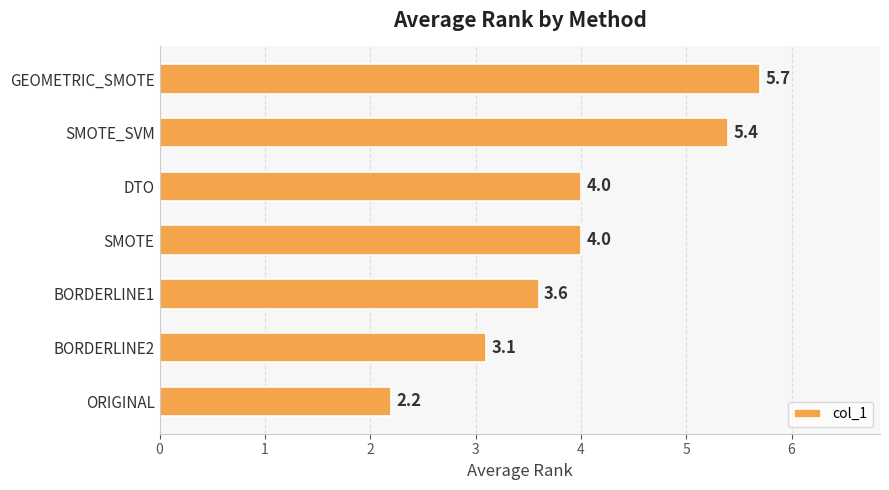

At which category does the chart reach its peak across all series?

GEOMETRIC_SMOTE